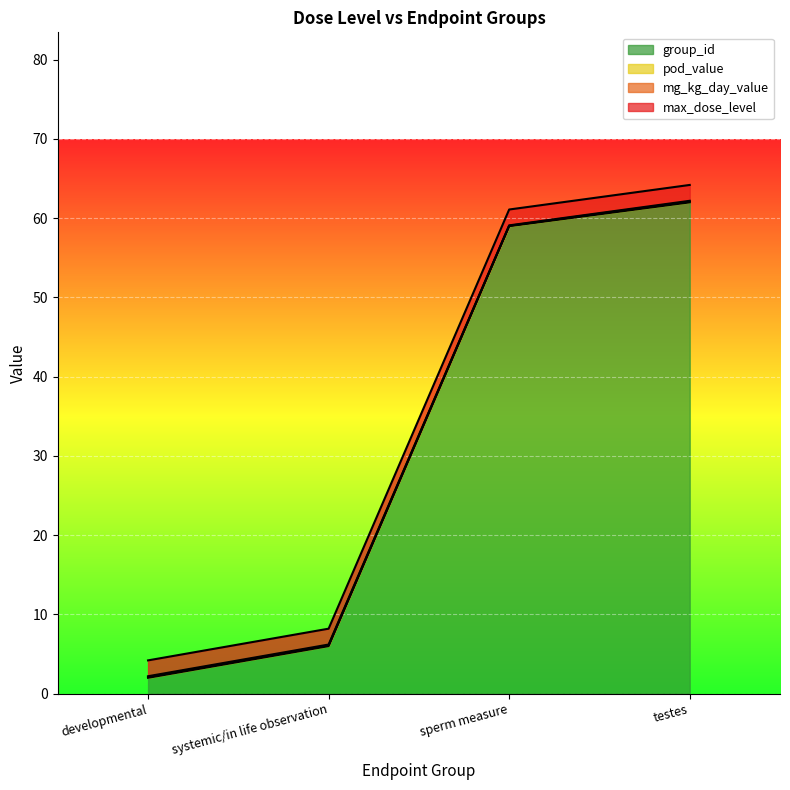

Rank the series by their maximum value, from lowest to highest.

pod_value, mg_kg_day_value, max_dose_level, group_id